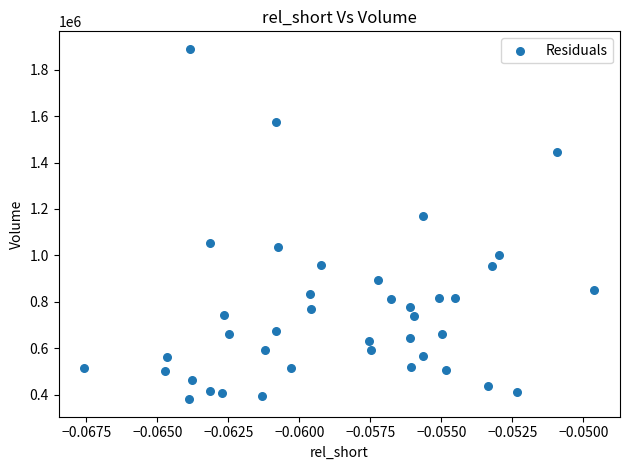

What Y value in the scatter plot is closest to 1134950?

1168100